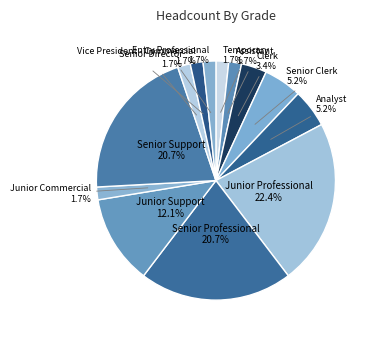

To the nearest percent, what is the average slice percentage?

8%